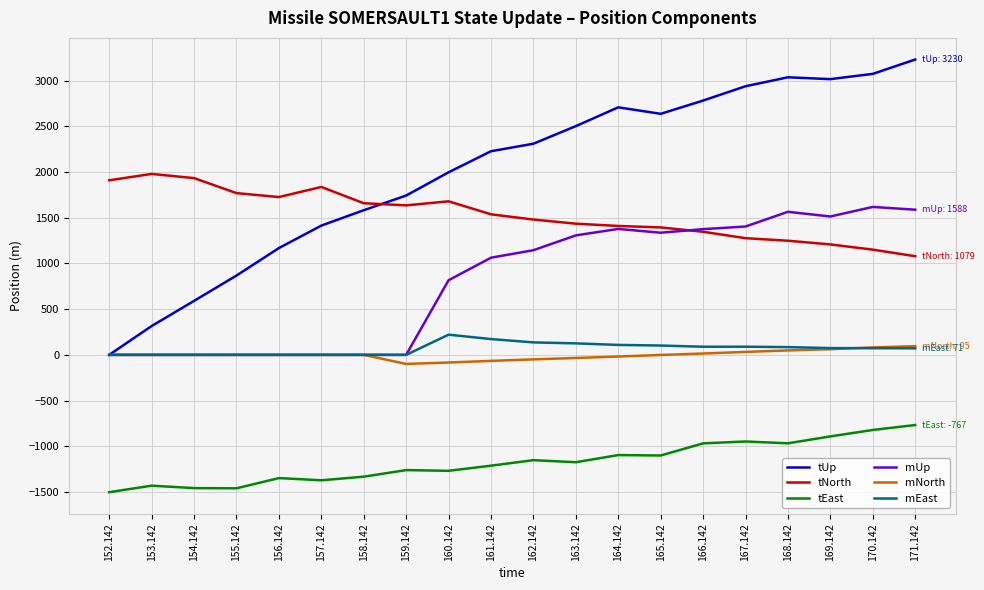

Which series changed the most between 160.142 and 171.142?

tUp